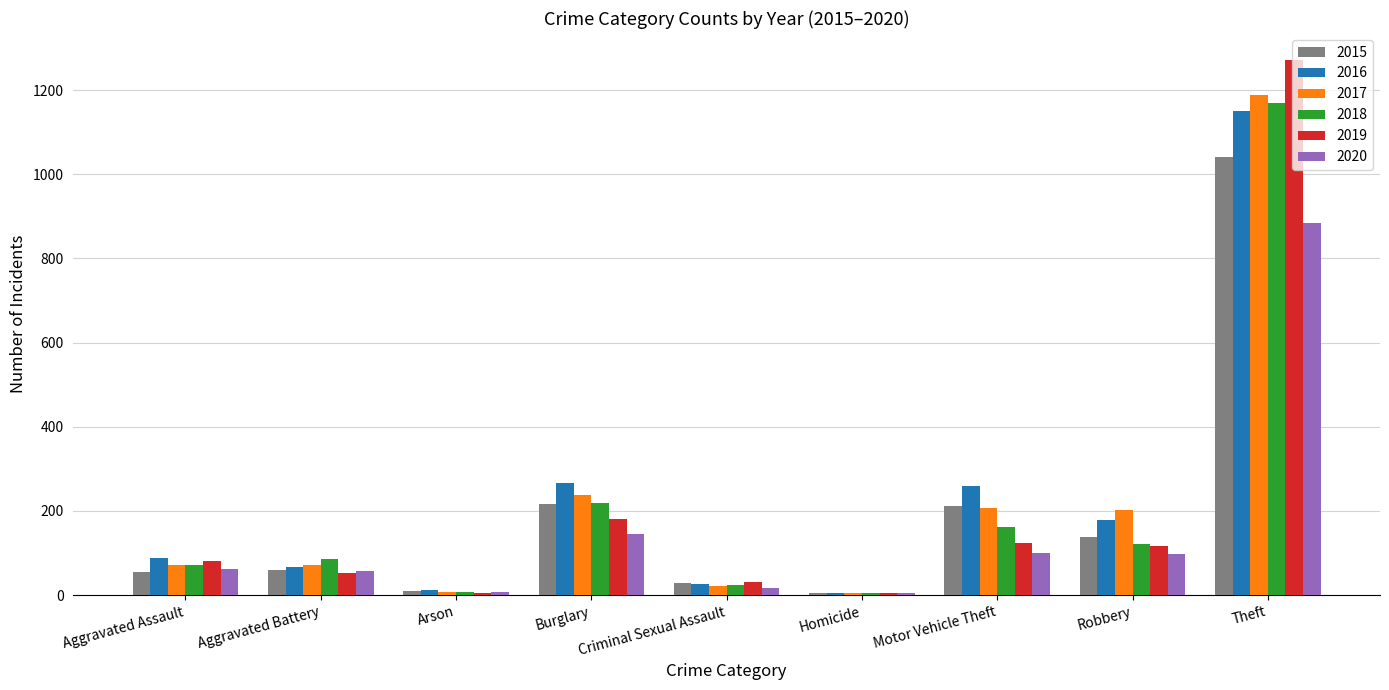

What is the greatest value displayed?

1272